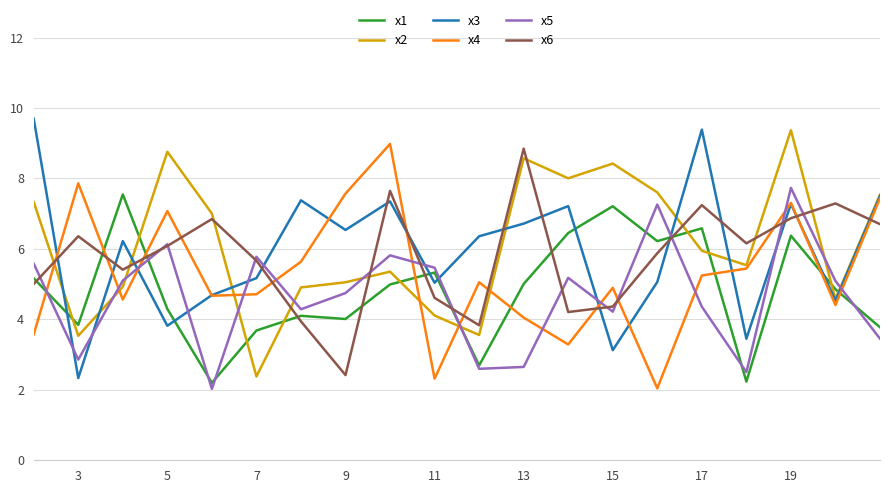

How many intersections are there between x1 and x3?

8